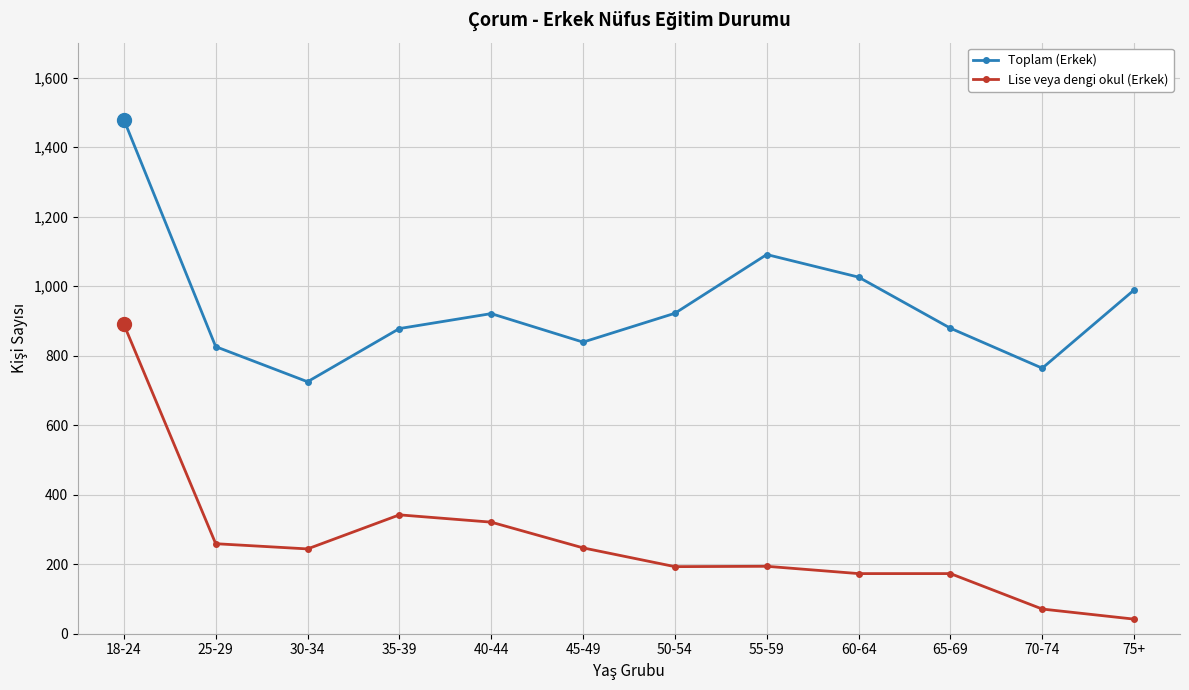

The value of Toplam (Erkek) at 35-39 is 878. True or false?

True